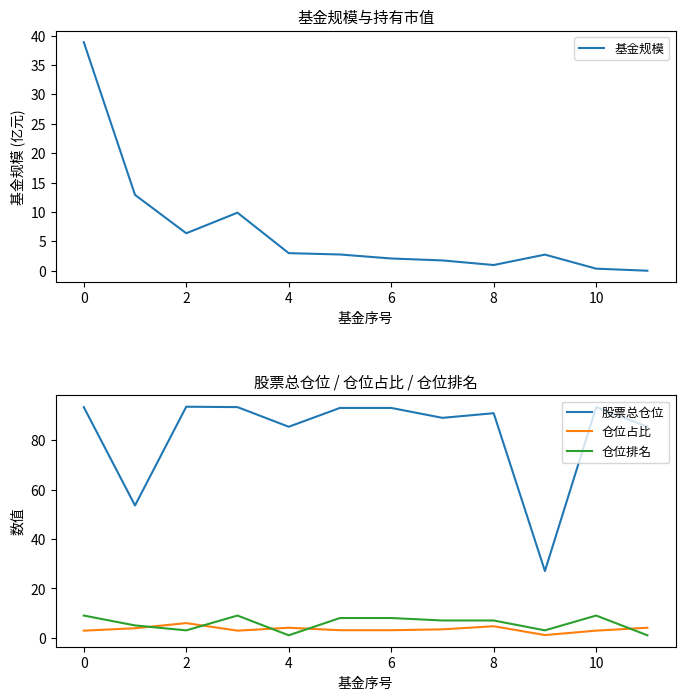

Which series has the widest spread of values?

股票总仓位